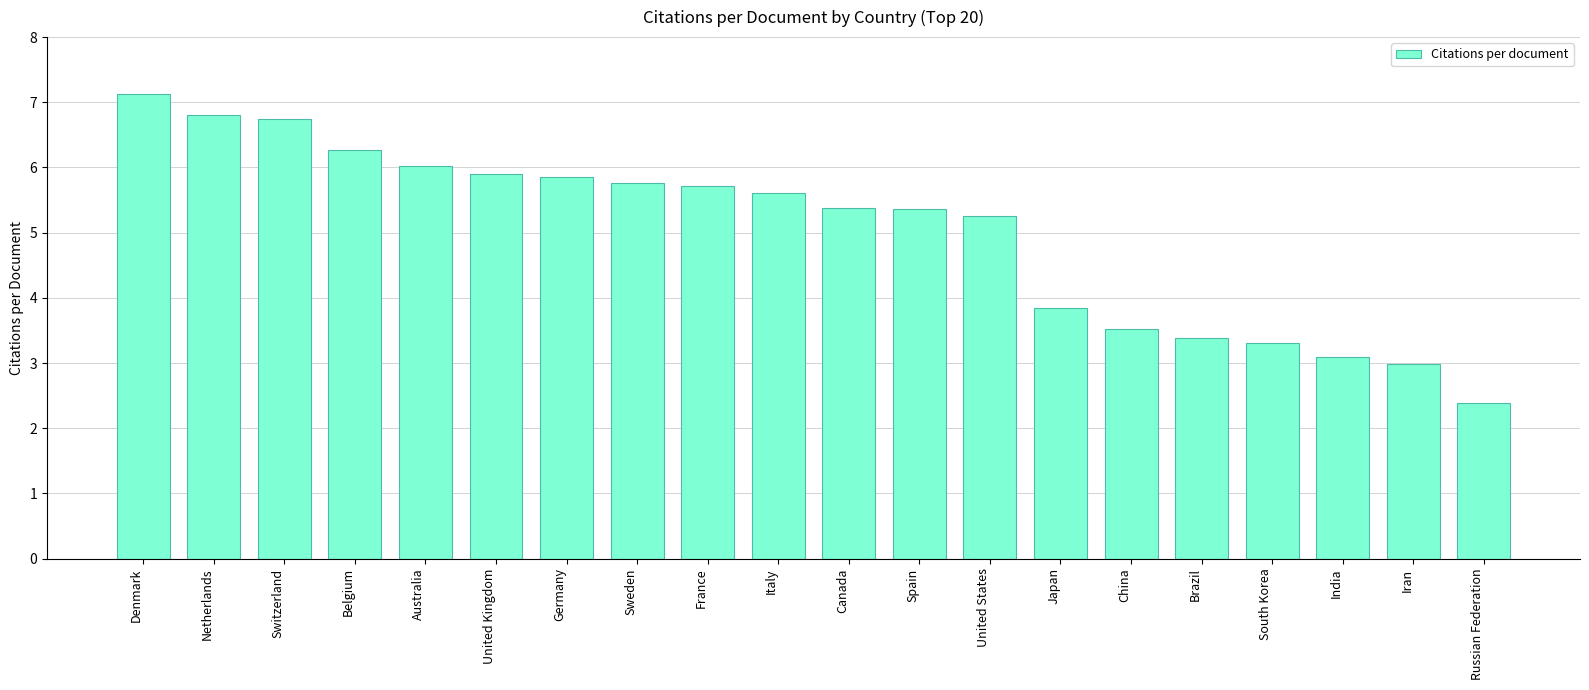

Which label corresponds to the smallest value in the chart?

Russian Federation